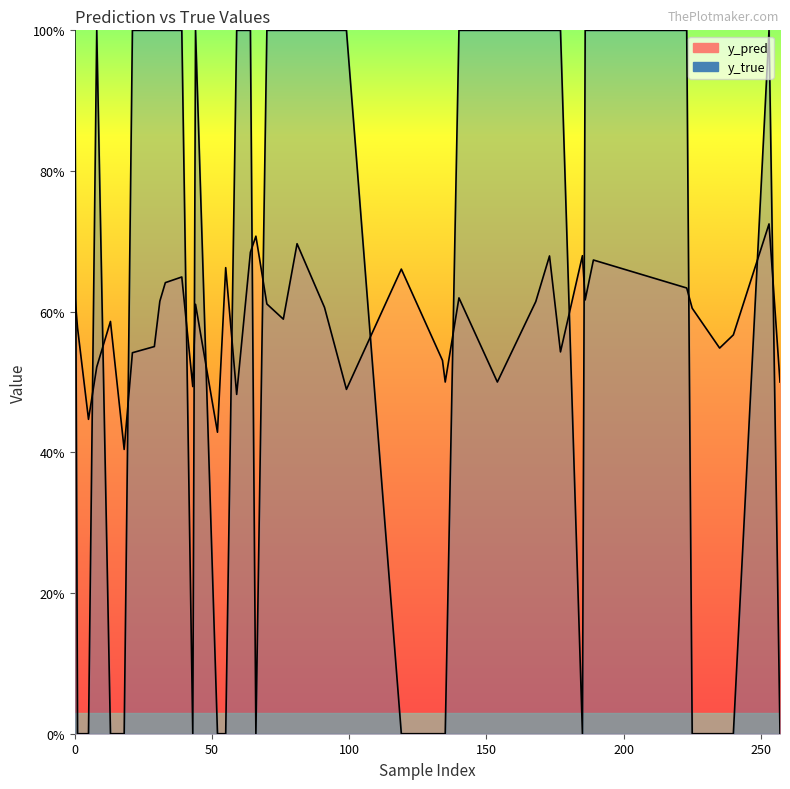

List the series in order of their overall mean, lowest first.

y_pred, y_true